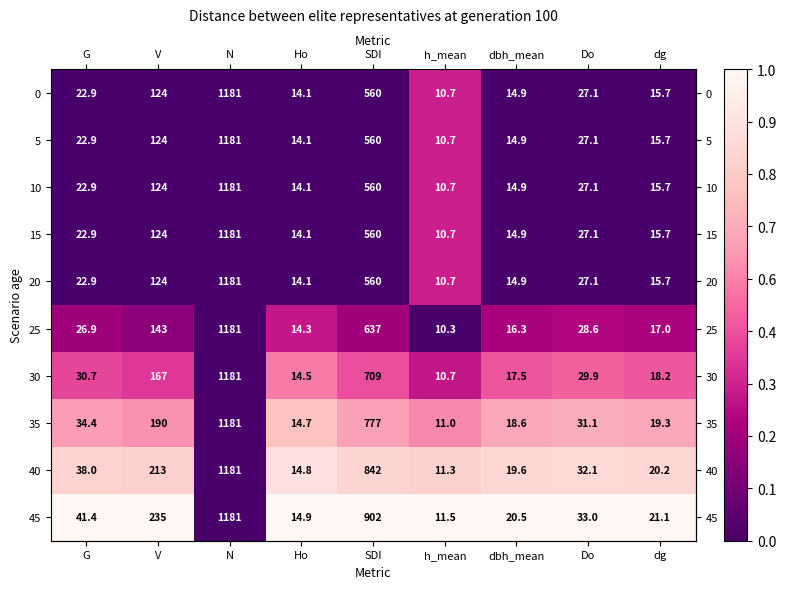

Which category has the highest value in the 20 series?

N